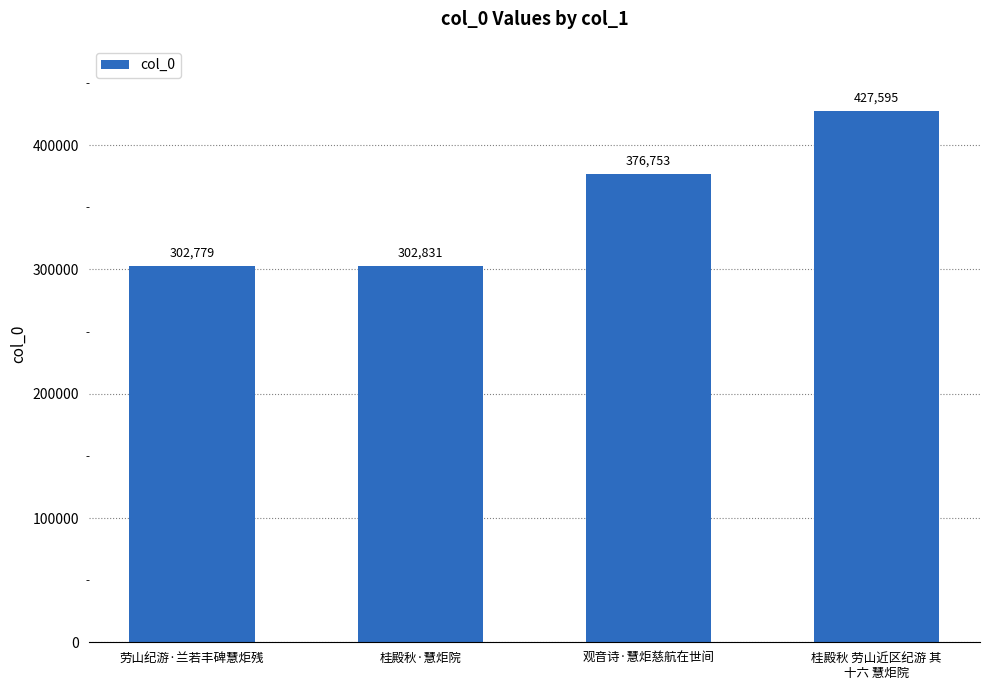

What position from the left is 桂殿秋·慧炬院?

2